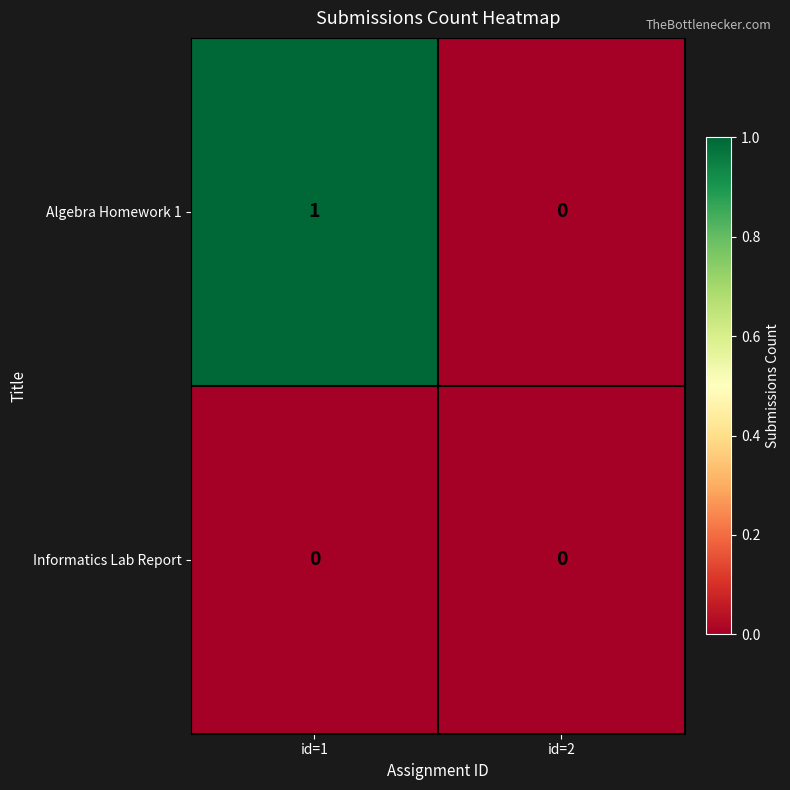

Rank the series by their maximum value, from lowest to highest.

Informatics Lab Report, Algebra Homework 1